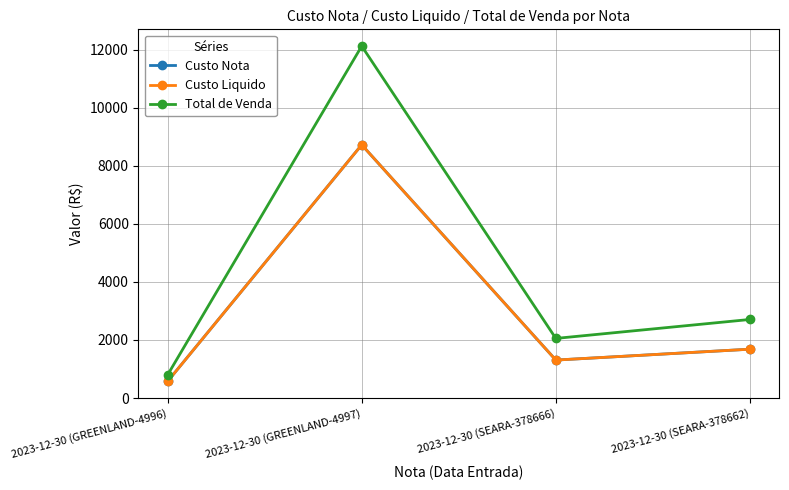

Where is the first local maximum for Custo Nota?

2023-12-30 (GREENLAND-4997)